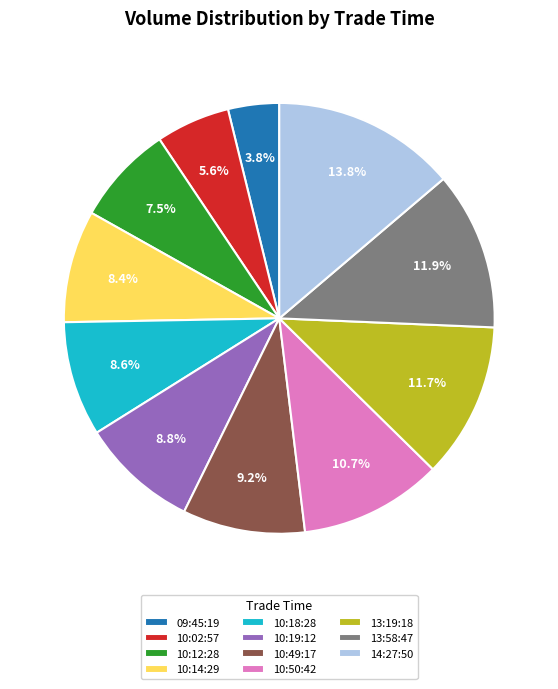

What is the ratio of the value at 10:19:12 to the value at 10:02:57?

1.6